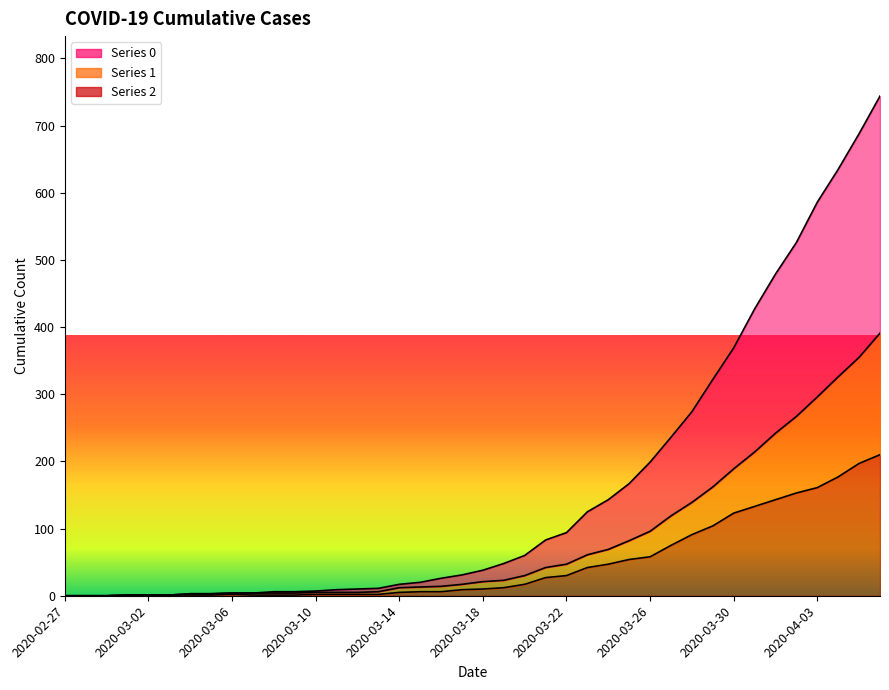

Reading right to left, transcribe all the data shown in this chart.

0: 2020-04-06=744	2020-04-05=688	2020-04-04=635	2020-04-03=586	2020-04-02=526	2020-04-01=479	2020-03-31=427	2020-03-30=369	2020-03-29=322	2020-03-28=274	2020-03-27=236	2020-03-26=199	2020-03-25=167	2020-03-24=143	2020-03-23=125	2020-03-22=94	2020-03-21=83	2020-03-20=60	2020-03-19=48	2020-03-18=38	2020-03-17=31	2020-03-16=26	2020-03-15=20	2020-03-14=17	2020-03-13=11	2020-03-12=10	2020-03-11=9	2020-03-10=7	2020-03-09=6	2020-03-08=6	2020-03-07=4	2020-03-06=4	2020-03-05=3	2020-03-04=3	2020-03-03=1	2020-03-02=1	2020-03-01=1	2020-02-29=0	2020-02-28=0	2020-02-27=0
1: 2020-04-06=391	2020-04-05=355	2020-04-04=326	2020-04-03=296	2020-04-02=267	2020-04-01=242	2020-03-31=214	2020-03-30=189	2020-03-29=162	2020-03-28=139	2020-03-27=119	2020-03-26=96	2020-03-25=82	2020-03-24=69	2020-03-23=61	2020-03-22=47	2020-03-21=42	2020-03-20=30	2020-03-19=23	2020-03-18=21	2020-03-17=17	2020-03-16=14	2020-03-15=13	2020-03-14=12	2020-03-13=6	2020-03-12=5	2020-03-11=5	2020-03-10=5	2020-03-09=4	2020-03-08=4	2020-03-07=4	2020-03-06=4	2020-03-05=3	2020-03-04=3	2020-03-03=1	2020-03-02=1	2020-03-01=1	2020-02-29=0	2020-02-28=0	2020-02-27=0
2: 2020-04-06=210	2020-04-05=197	2020-04-04=177	2020-04-03=161	2020-04-02=153	2020-04-01=143	2020-03-31=133	2020-03-30=123	2020-03-29=104	2020-03-28=91	2020-03-27=75	2020-03-26=58	2020-03-25=54	2020-03-24=47	2020-03-23=42	2020-03-22=30	2020-03-21=27	2020-03-20=17	2020-03-19=12	2020-03-18=10	2020-03-17=9	2020-03-16=6	2020-03-15=6	2020-03-14=5	2020-03-13=2	2020-03-12=2	2020-03-11=2	2020-03-10=2	2020-03-09=1	2020-03-08=1	2020-03-07=1	2020-03-06=2	2020-03-05=1	2020-03-04=1	2020-03-03=1	2020-03-02=1	2020-03-01=1	2020-02-29=0	2020-02-28=0	2020-02-27=0